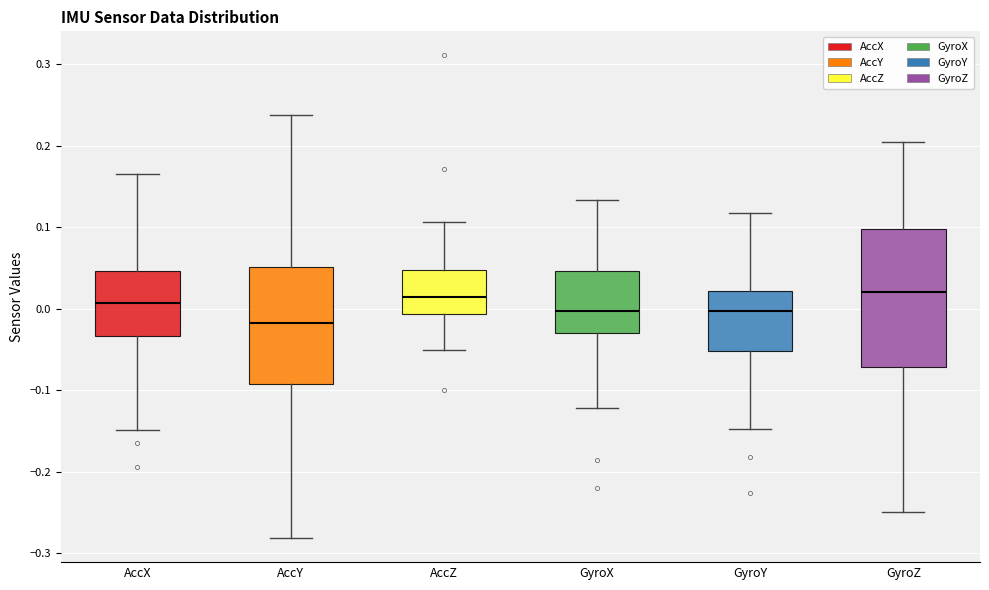

Comparing the boxes themselves (not the whiskers), which one is the tallest?

GyroZ